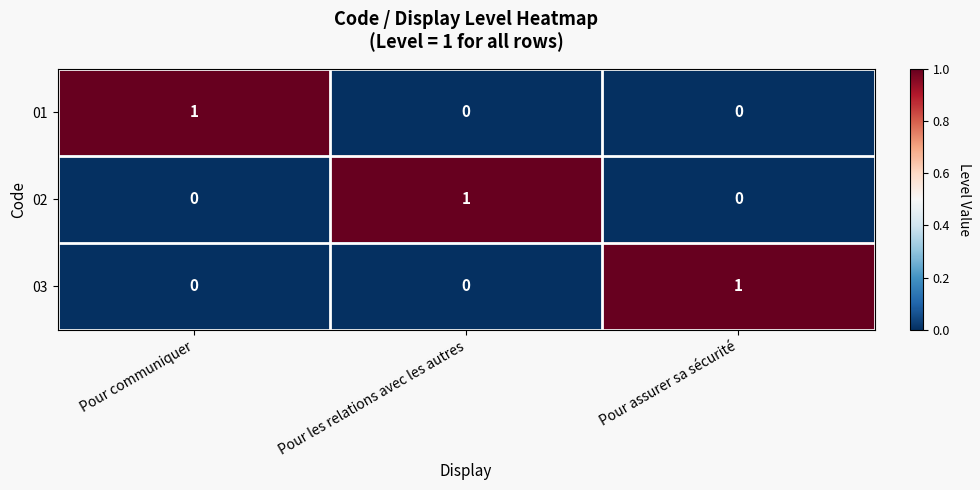

Which category has the highest value in the 03 series?

Pour assurer sa sécurité